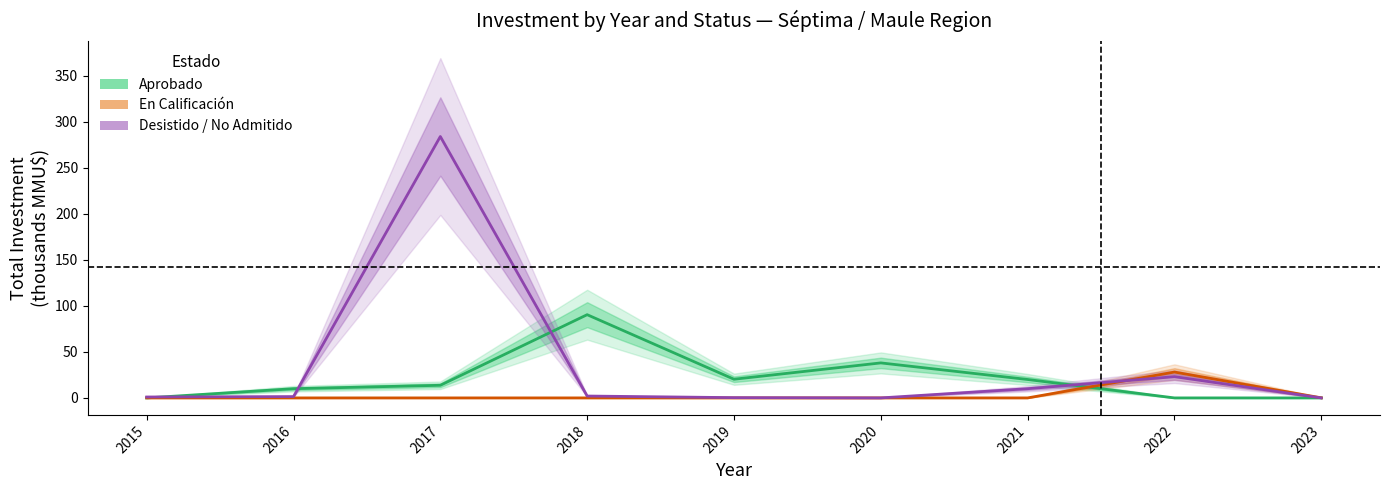

Which series ends up on top after the final intersection of En Calificación and Aprobado?

En Calificación